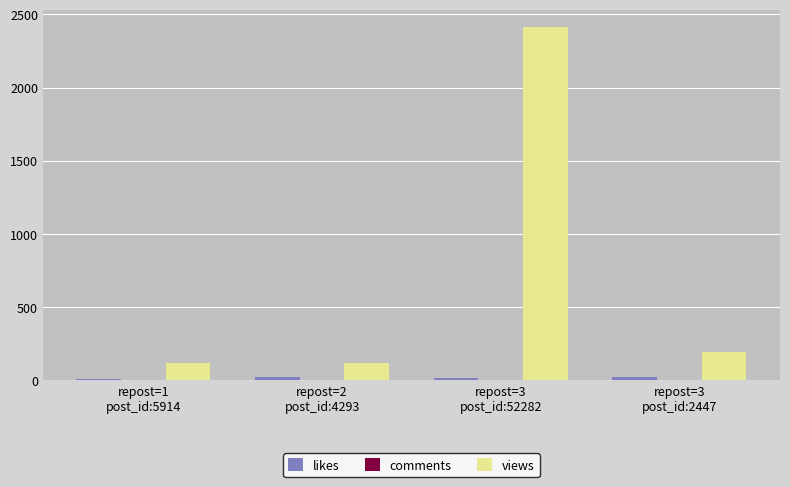

What is the greatest value displayed?

2413